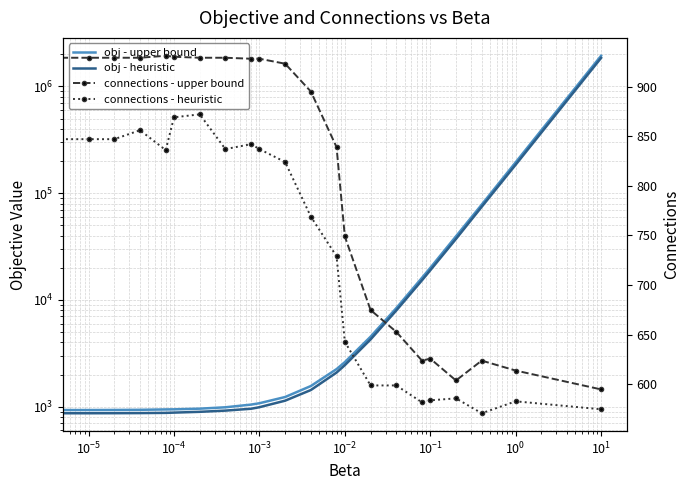

Where is connections - upper bound nearest to the value 763?

13